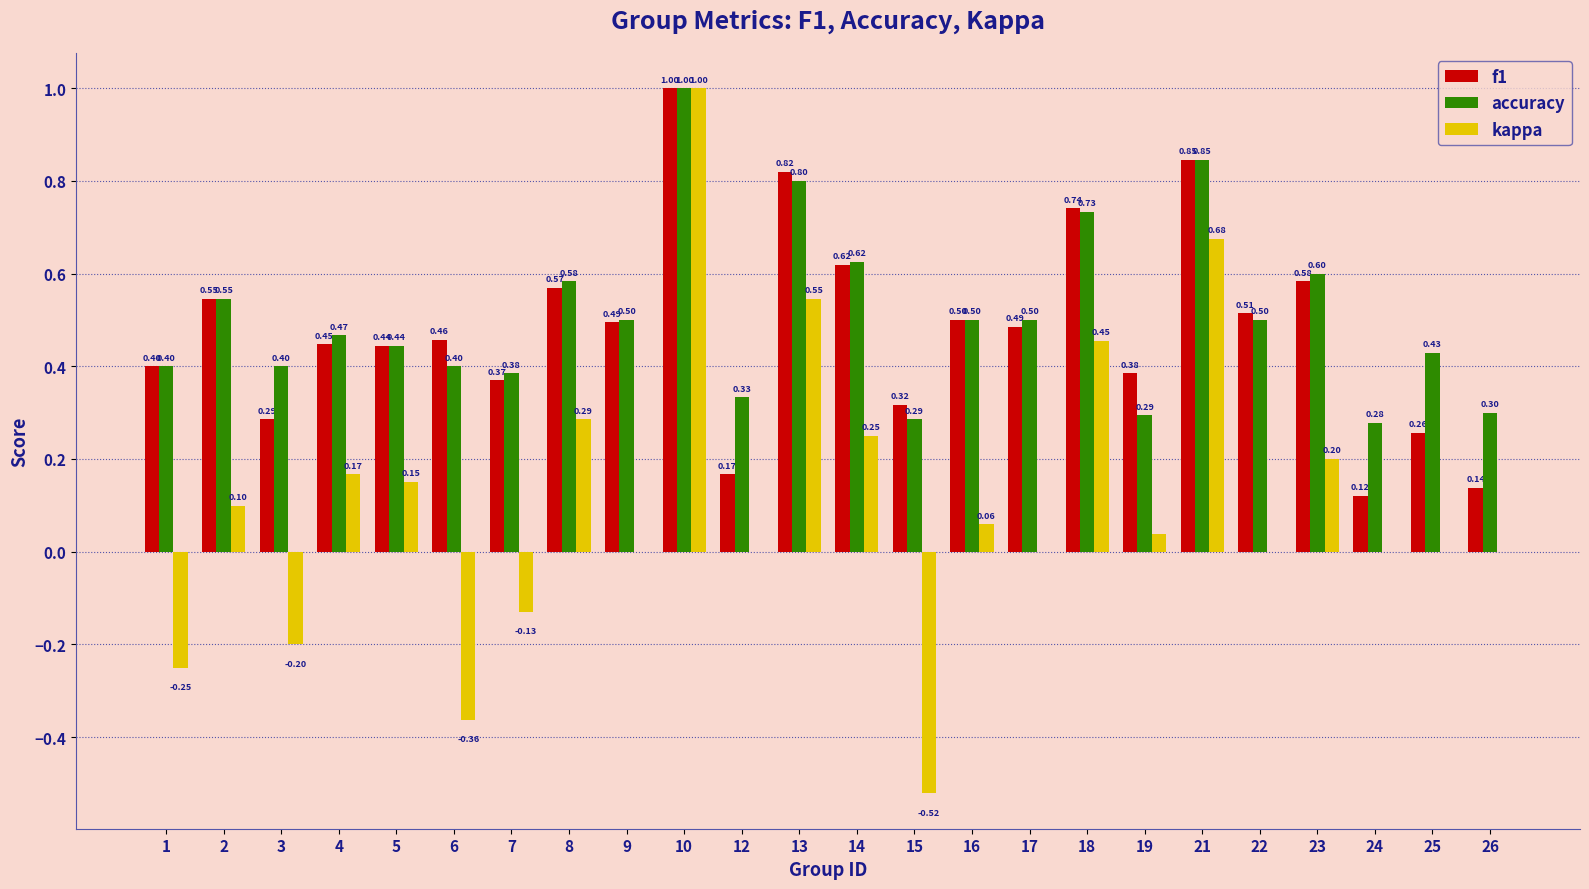

Which series changed the most between 3 and 8?

kappa